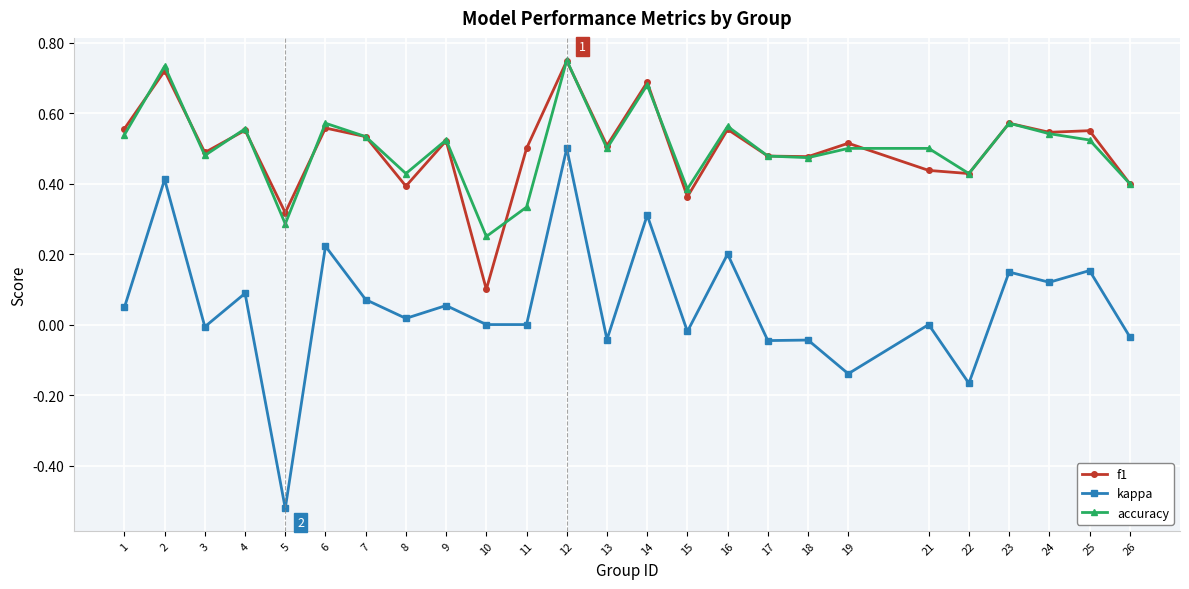

Which series has the widest spread of values?

kappa